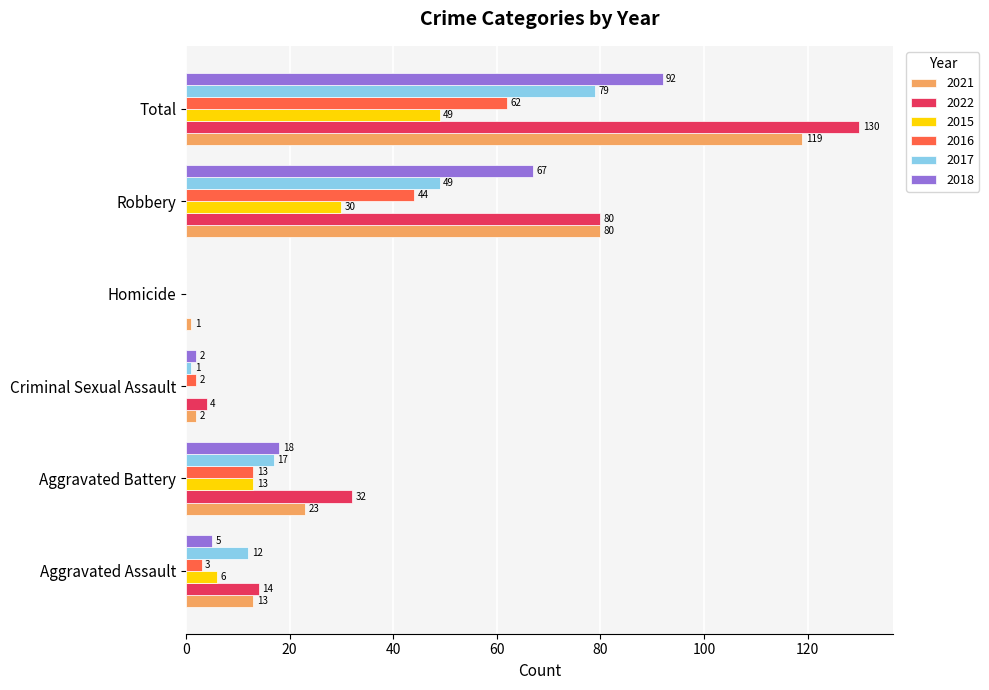

Is the value of 2021 at Aggravated Battery greater than the value of 2022 at Aggravated Battery?

No